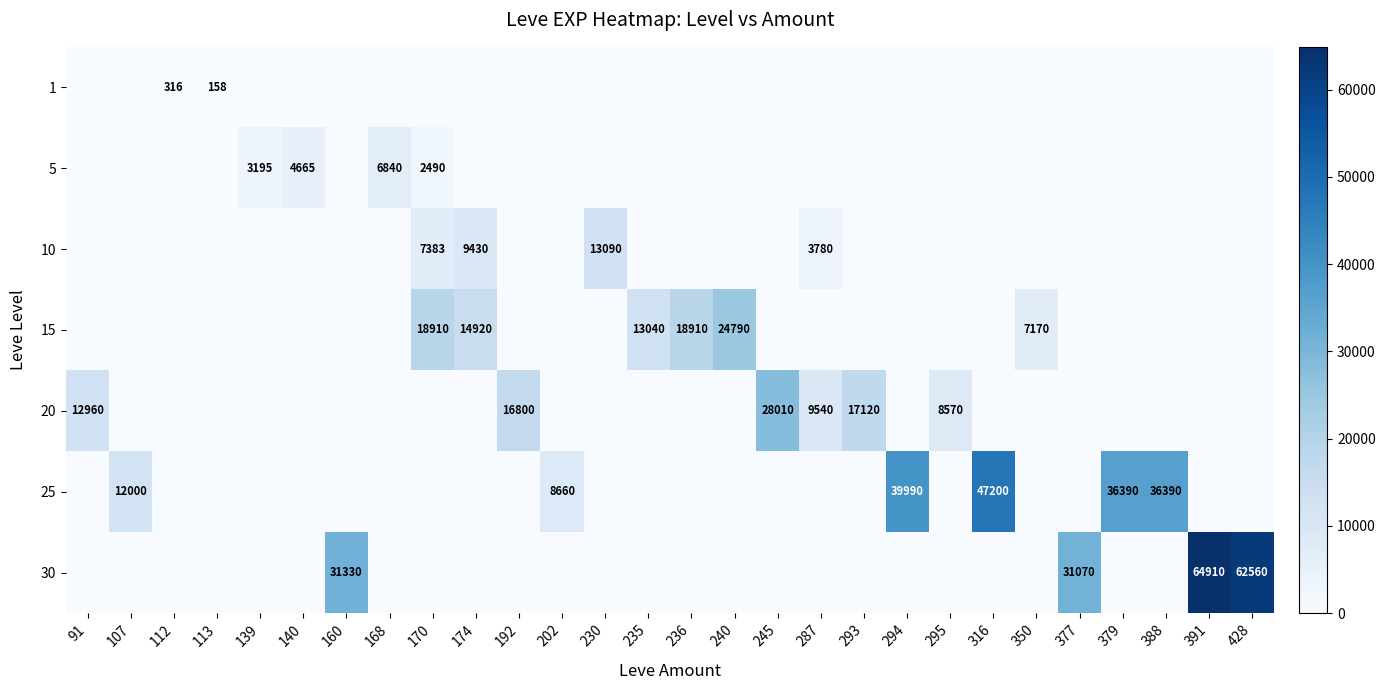

The value of 1 at 107 is -202.9. True or false?

False